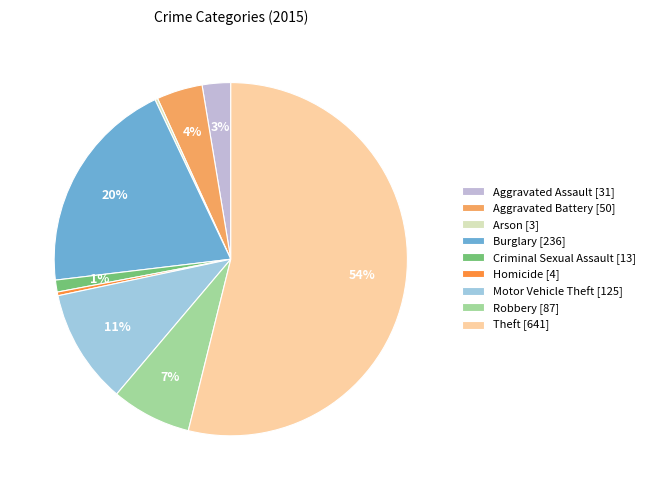

What is the smallest slice in the pie chart?

Arson